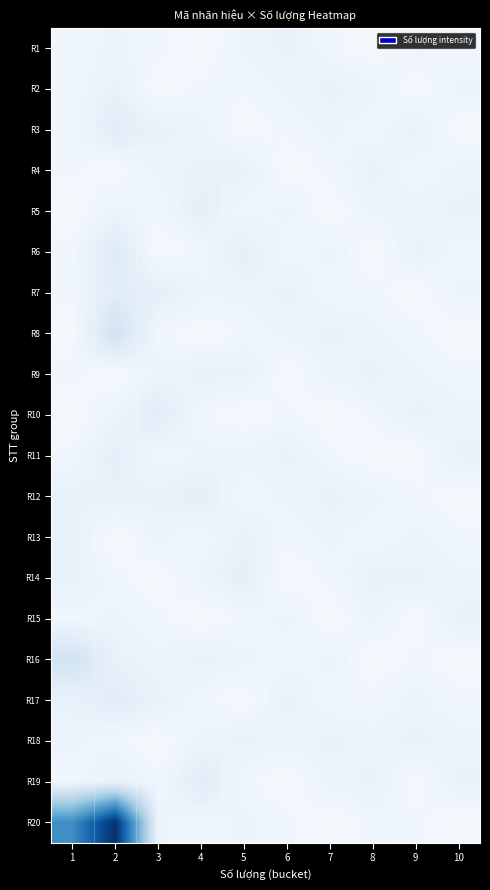

Reading left to right, what are all the values shown in this chart?

R1: 1=2	2=3	3=2	4=1	5=3	6=4	7=2	8=1	9=3	10=2
R2: 1=2	2=4	3=1	4=2	5=2	6=3	7=4	8=3	9=1	10=3
R3: 1=2	2=6	3=4	4=3	5=1	6=2	7=3	8=2	9=4	10=1
R4: 1=2	2=1	3=3	4=4	5=4	6=1	7=2	8=4	9=2	10=3
R5: 1=1	2=3	3=2	4=5	5=2	6=3	7=1	8=3	9=3	10=4
R6: 1=2	2=7	3=1	4=2	5=5	6=2	7=3	8=1	9=4	10=2
R7: 1=2	2=6	3=5	4=3	5=3	6=4	7=2	8=2	9=1	10=3
R8: 1=1	2=10	3=2	4=1	5=2	6=3	7=4	8=3	9=2	10=1
R9: 1=2	2=1	3=3	4=4	5=4	6=1	7=3	8=4	9=3	10=2
R10: 1=1	2=3	3=6	4=2	5=1	6=2	7=1	8=2	9=4	10=3
R11: 1=2	2=5	3=2	4=3	5=3	6=4	7=2	8=1	9=1	10=4
R12: 1=4	2=4	3=4	4=5	5=2	6=3	7=4	8=3	9=2	10=1
R13: 1=4	2=1	3=3	4=2	5=4	6=2	7=3	8=2	9=3	10=2
R14: 1=4	2=2	3=1	4=3	5=5	6=1	7=2	8=4	9=4	10=3
R15: 1=2	2=3	3=2	4=1	5=2	6=3	7=1	8=3	9=1	10=4
R16: 1=10	2=4	3=3	4=4	5=3	6=2	7=3	8=1	9=2	10=1
R17: 1=4	2=6	3=4	4=2	5=1	6=4	7=2	8=2	9=3	10=2
R18: 1=3	2=2	3=1	4=3	5=4	6=3	7=4	8=3	9=4	10=3
R19: 1=2	2=4	3=2	4=6	5=2	6=1	7=3	8=4	9=1	10=4
R20: 1=35	2=55	3=3	4=2	5=3	6=2	7=1	8=2	9=2	10=1